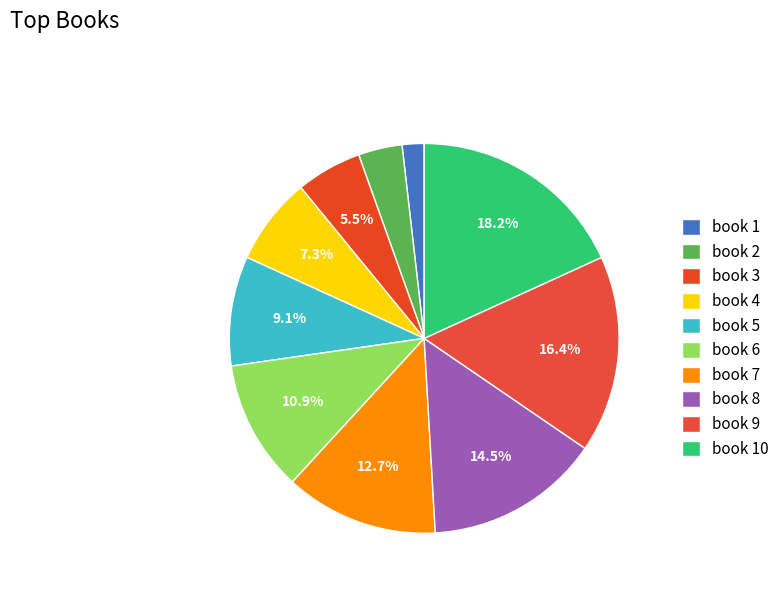

Which slice is the largest?

book 10